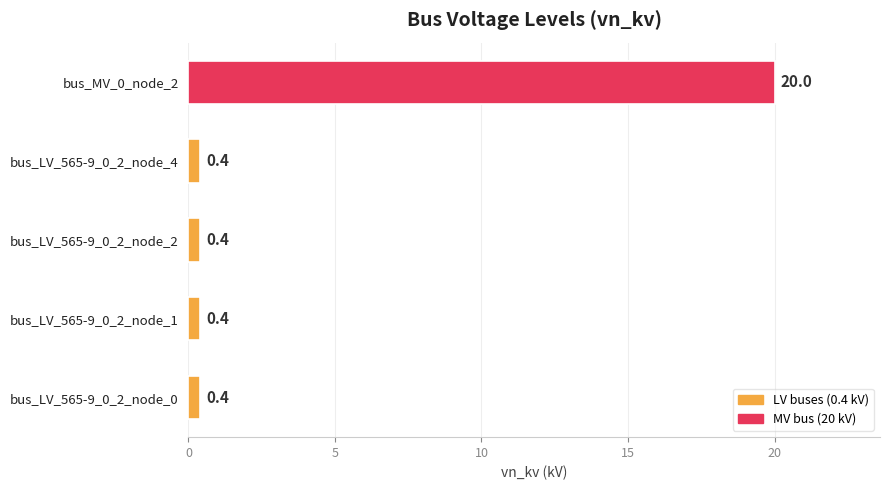

How many series are shown in this chart?

1